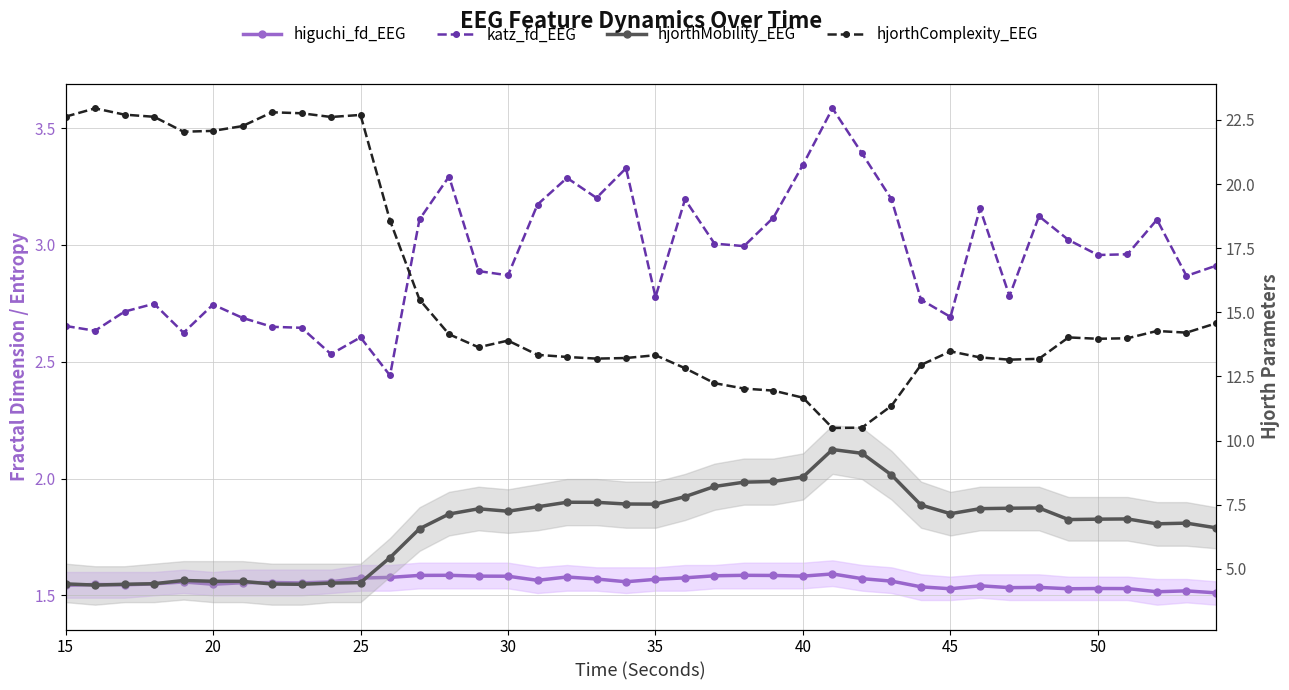

What are all the series names shown in the legend?

higuchi_fd_EEG, katz_fd_EEG, hjorthMobility_EEG, hjorthComplexity_EEG